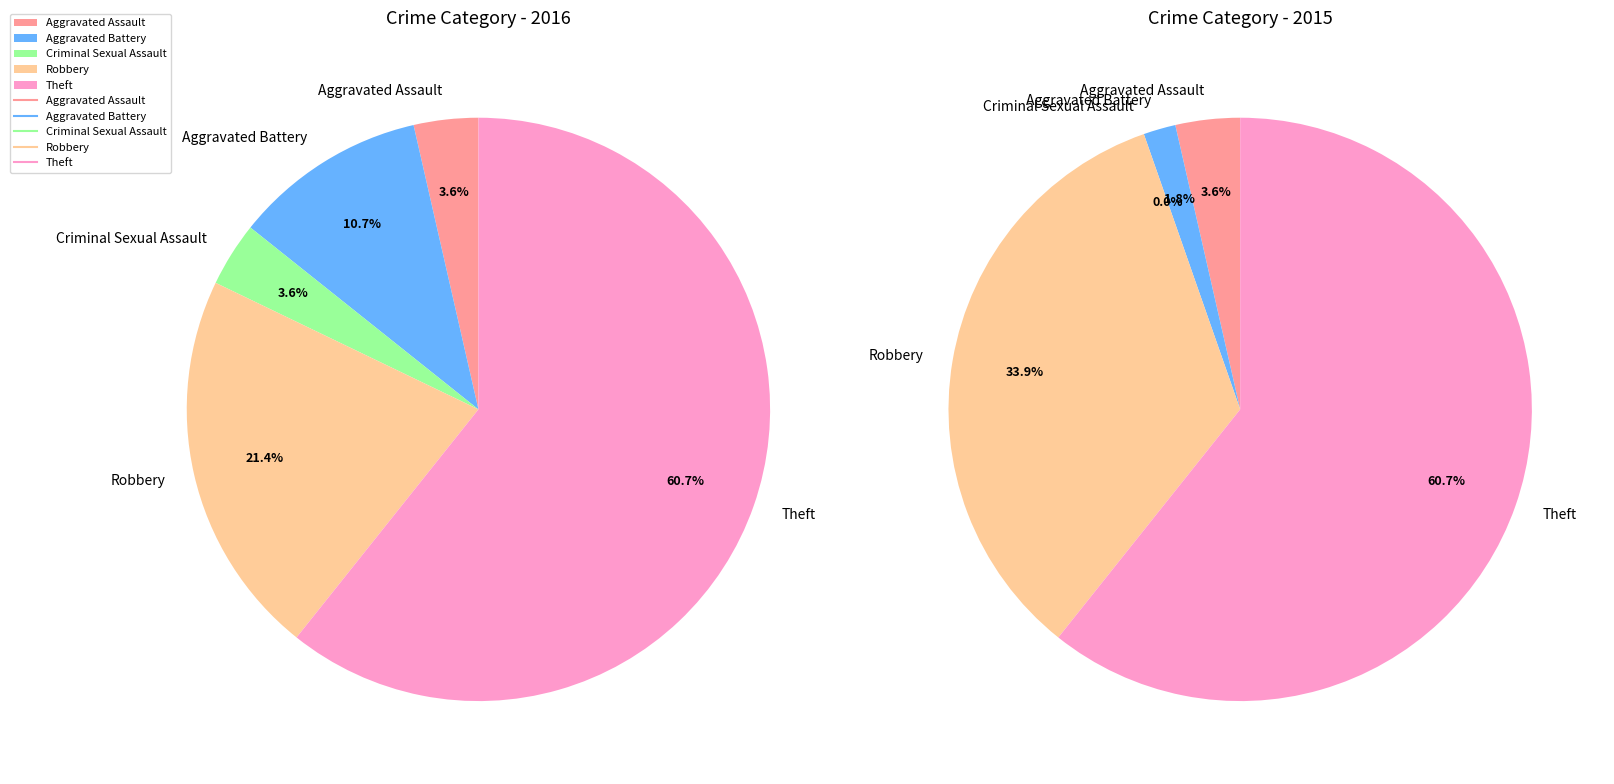

True or false: Aggravated Assault accounts for 1% of the total.

False